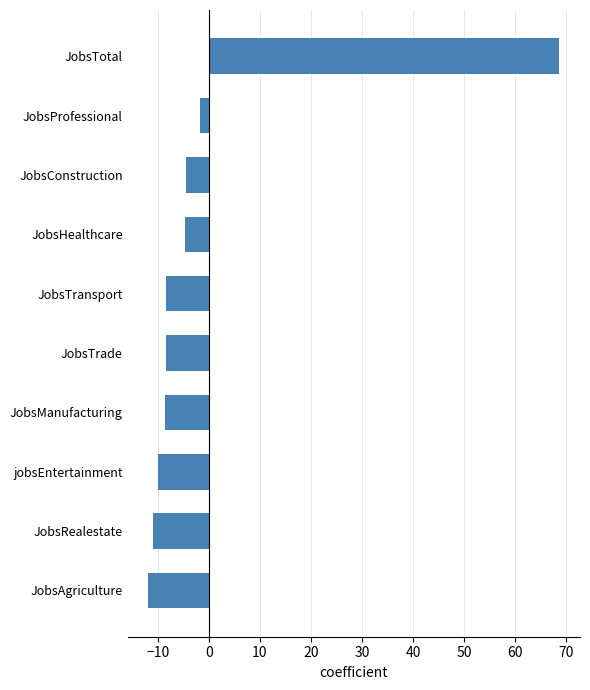

Where is the data nearest to the value 28?

JobsProfessional